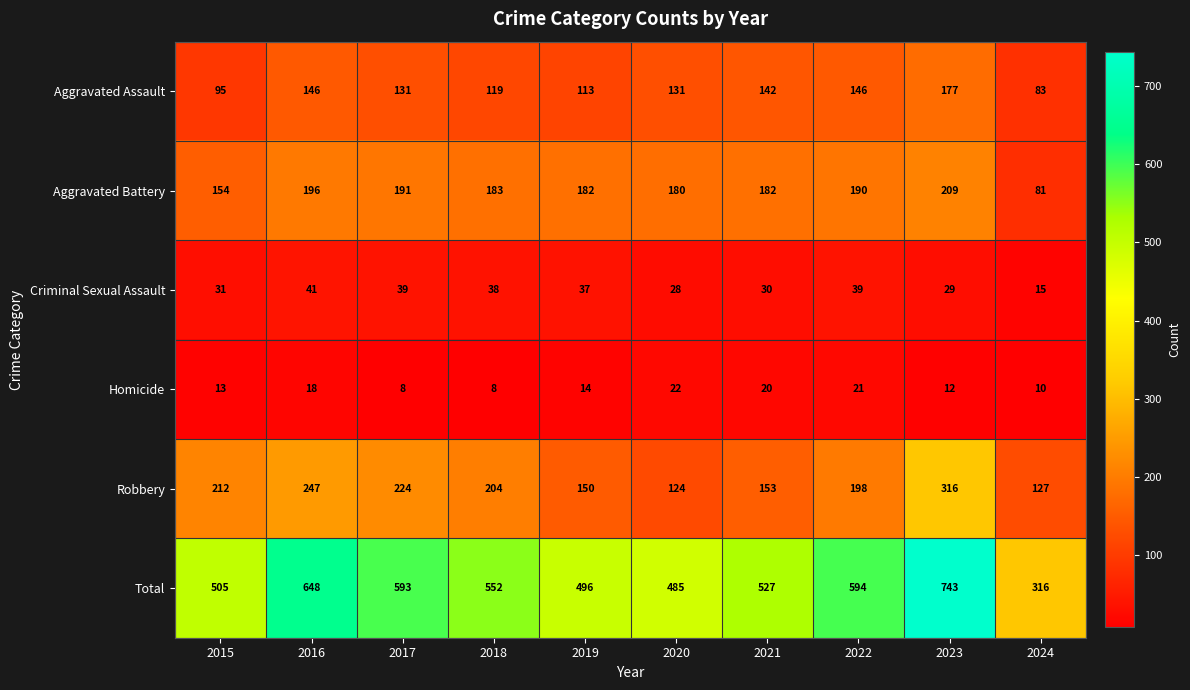

What is the sum of all Criminal Sexual Assault values?

327